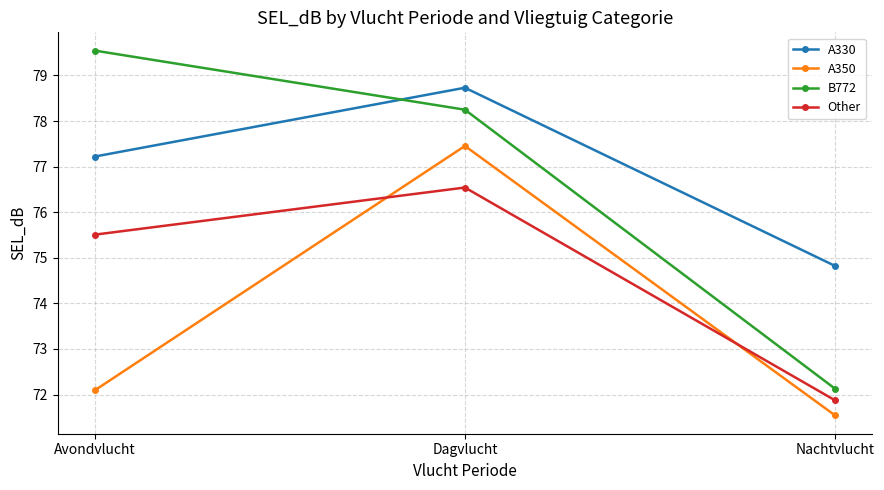

How many values in the A350 series are below 72?

1